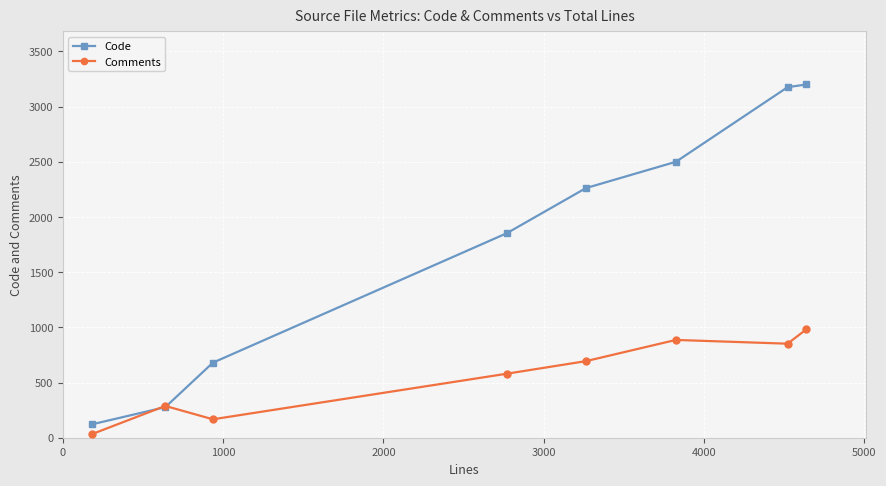

What are all the series names shown in the legend?

Code, Comments